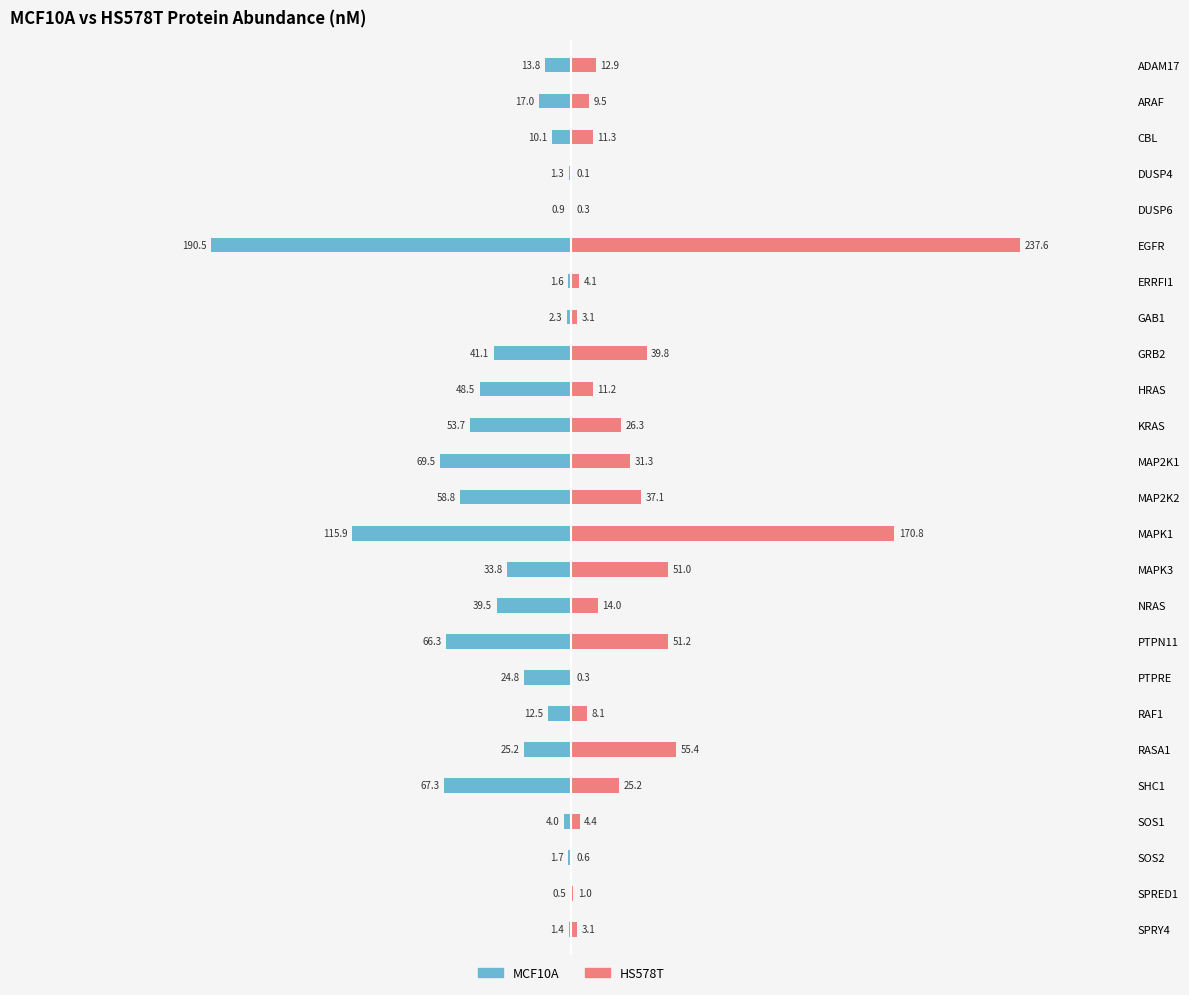

How many bars are there in each group?

2